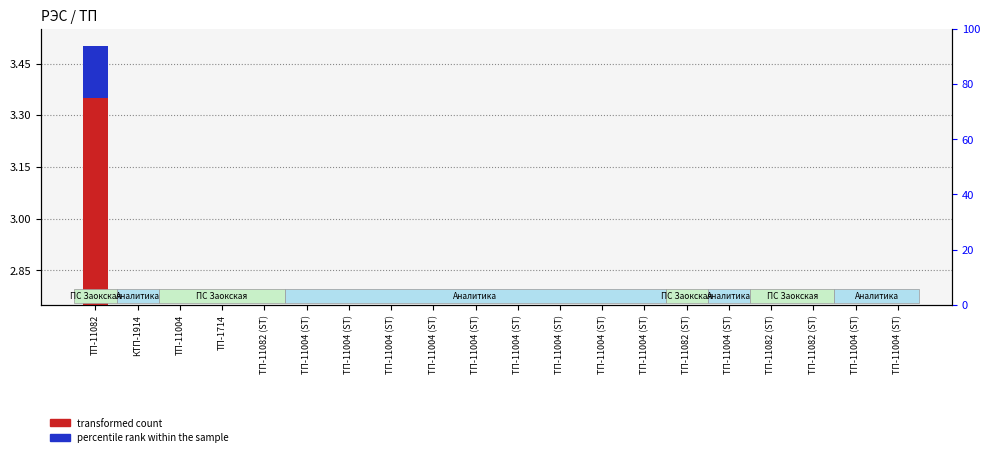

What is the label of the 9th bar from the right?

ТП-11004 (ST)